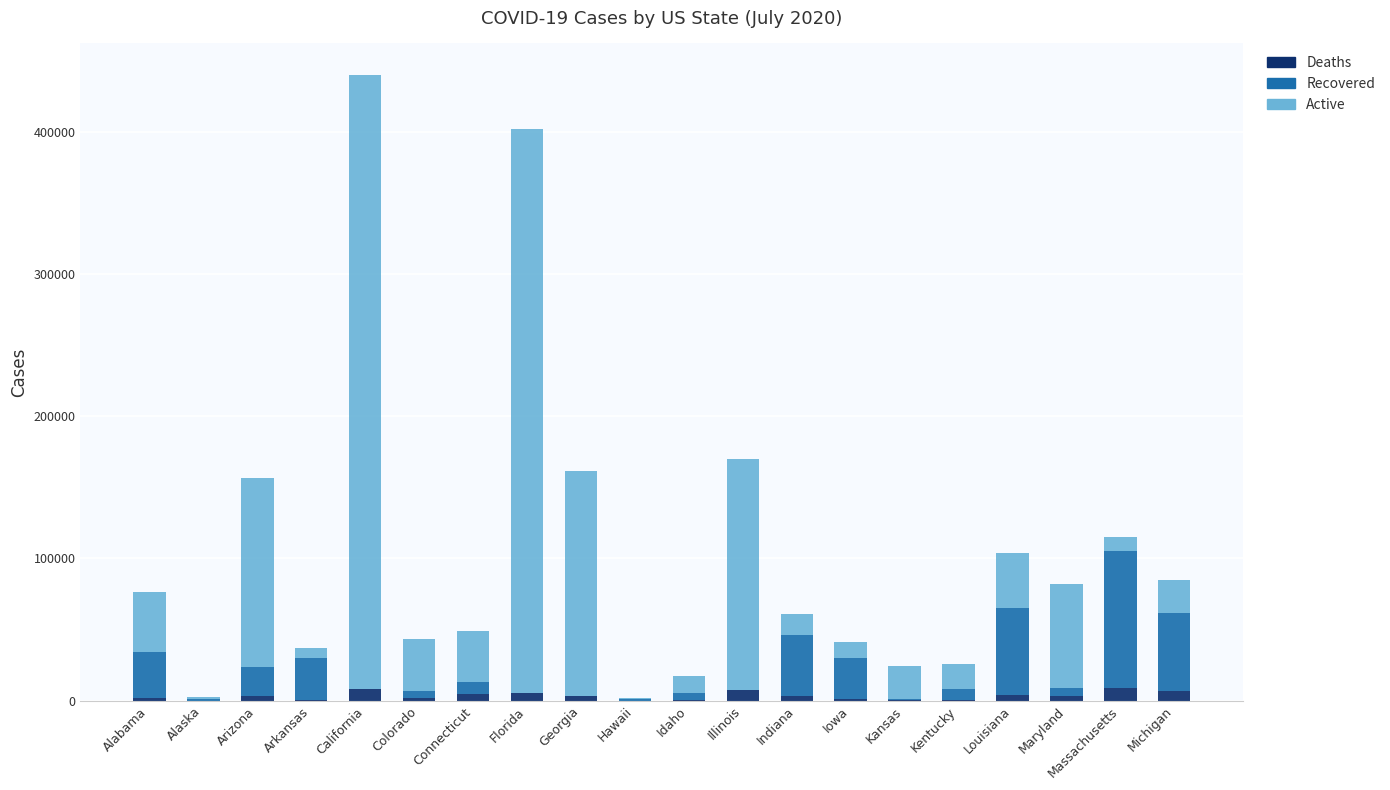

At which category is the sum across all series the highest?

California